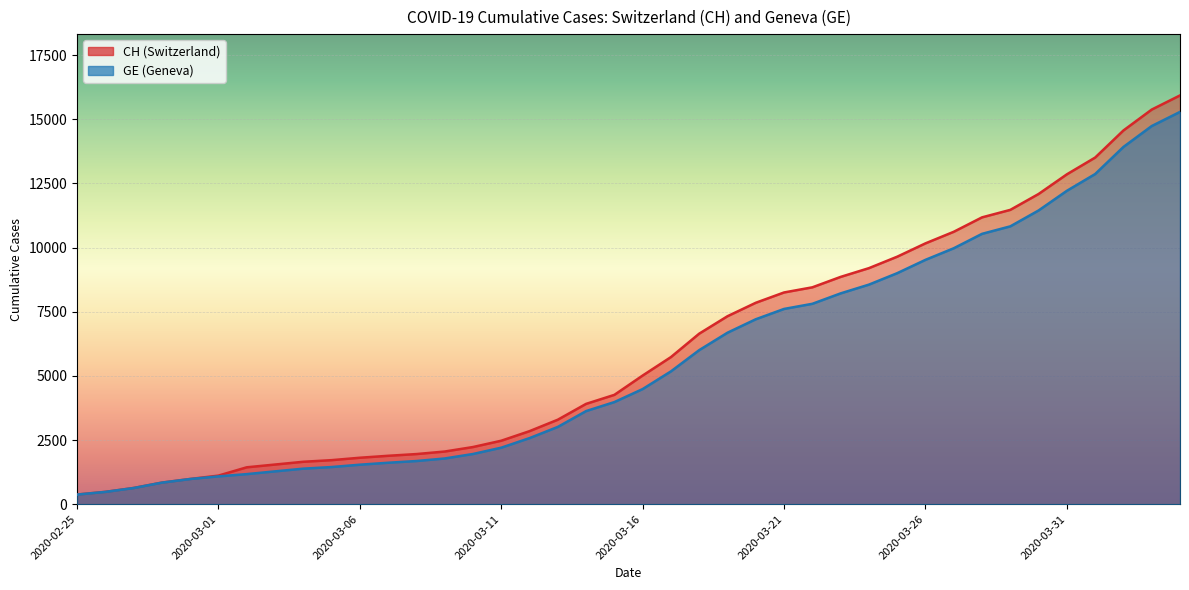

Is it true that CH equals 4259 at 2020-03-15?

True